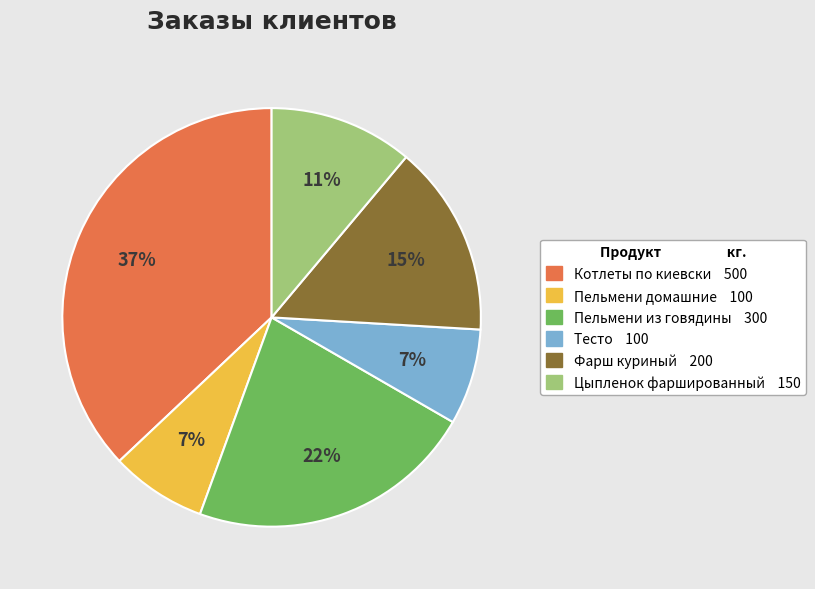

Between Цыпленок фаршированный and Котлеты по киевски, which is larger?

Котлеты по киевски